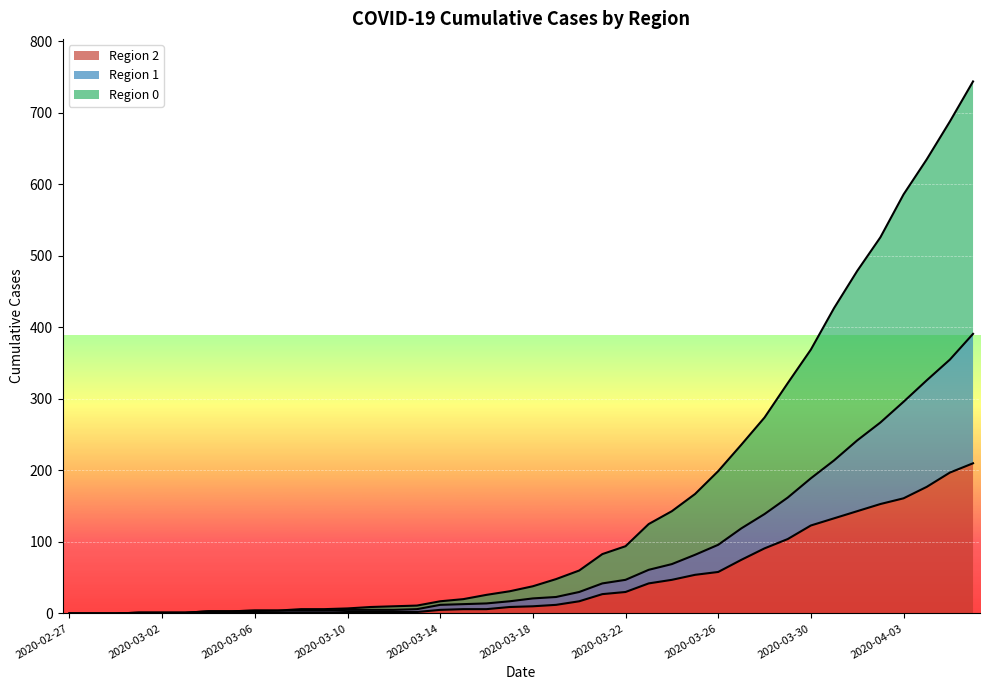

Does the chart display data point markers on the line(s)?

No